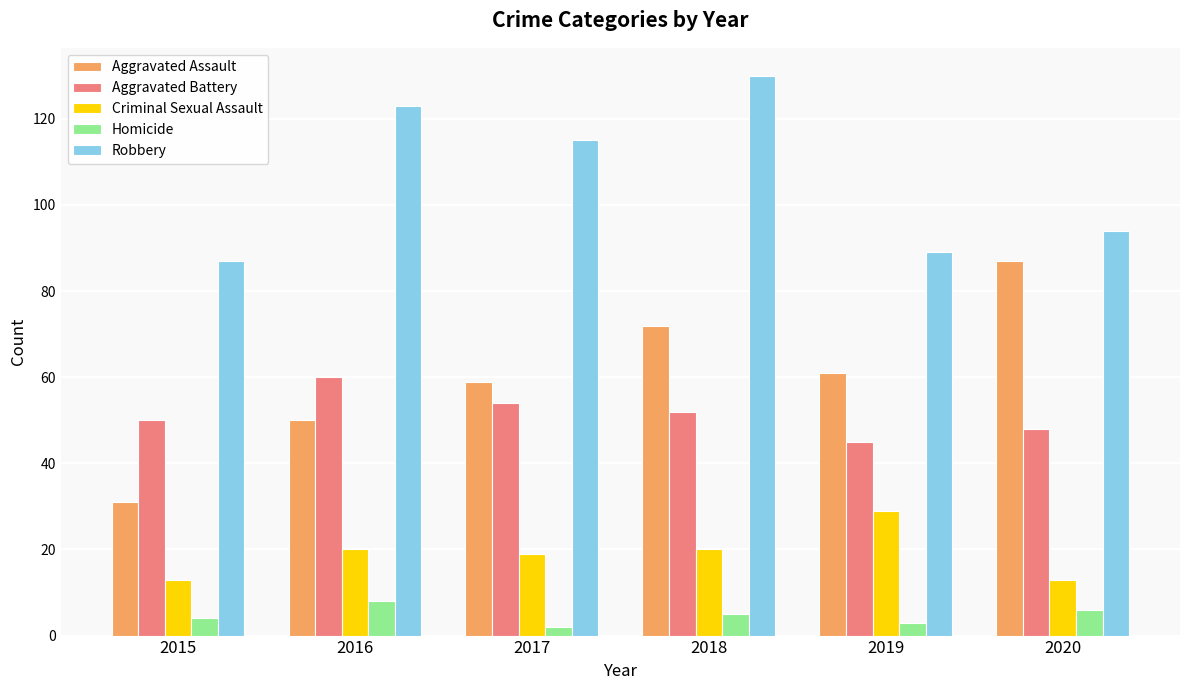

What is the value of the Robbery bar at the 6th from the left?

94